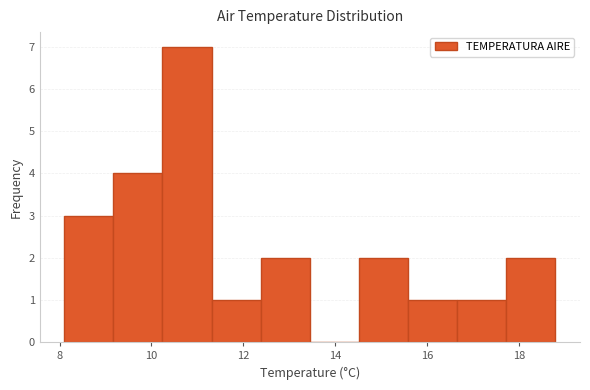

Which range on the x-axis has the tallest bar?

10.2 to 11.4